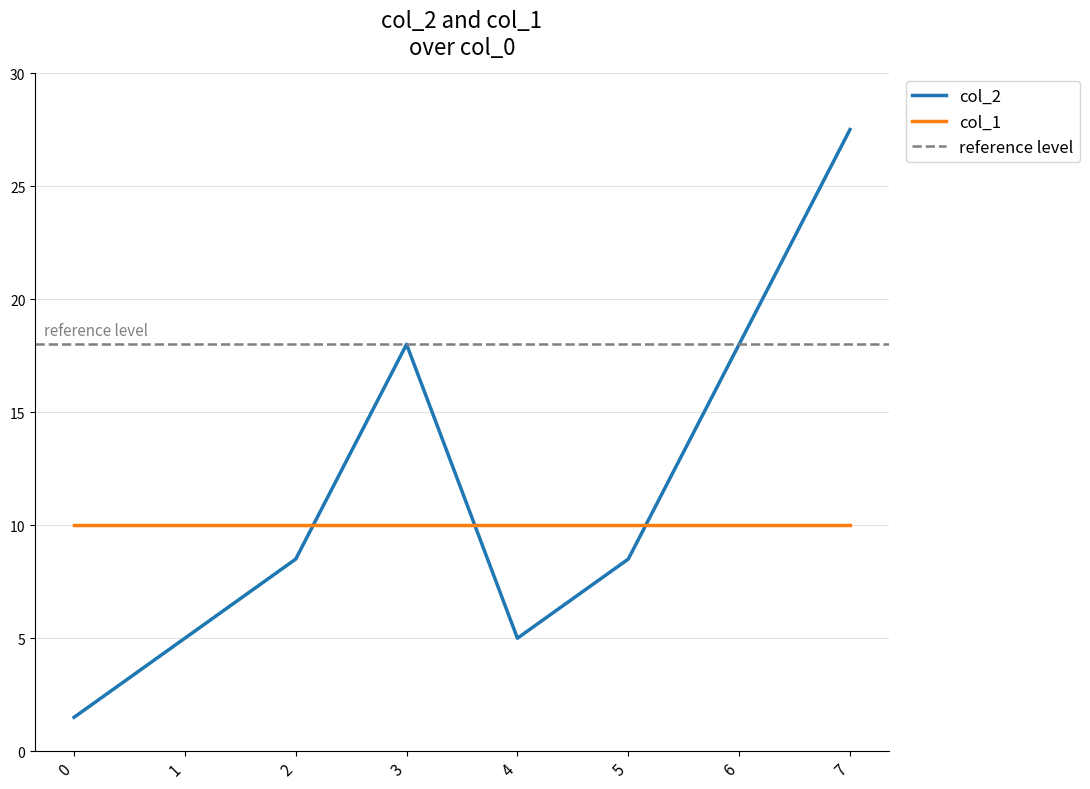

Rank the categories by value from lowest to highest.

0, 1, 4, 2, 5, 3, 6, 7